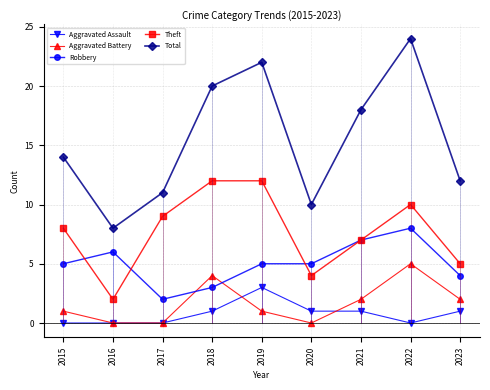

Reading right to left, what are all the values shown in this chart?

Aggravated Assault: 1	0	1	1	3	1	0	0	0
Aggravated Battery: 2	5	2	0	1	4	0	0	1
Robbery: 4	8	7	5	5	3	2	6	5
Theft: 5	10	7	4	12	12	9	2	8
Total: 12	24	18	10	22	20	11	8	14